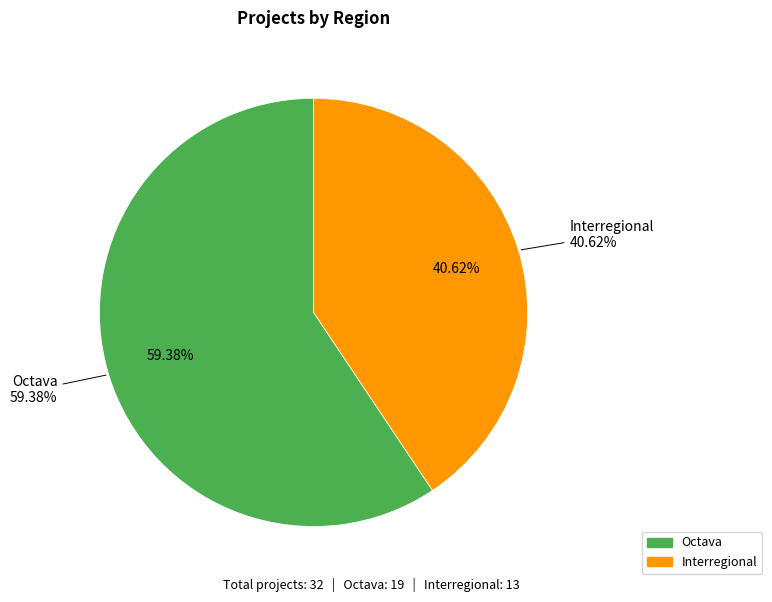

Combined, do Interregional and Octava account for over 50%?

Yes